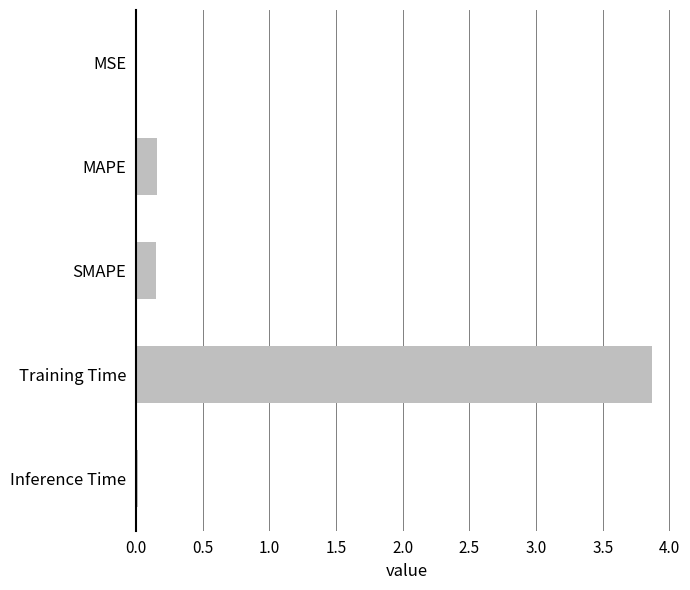

The value at Training Time is 3.9. True or false?

True